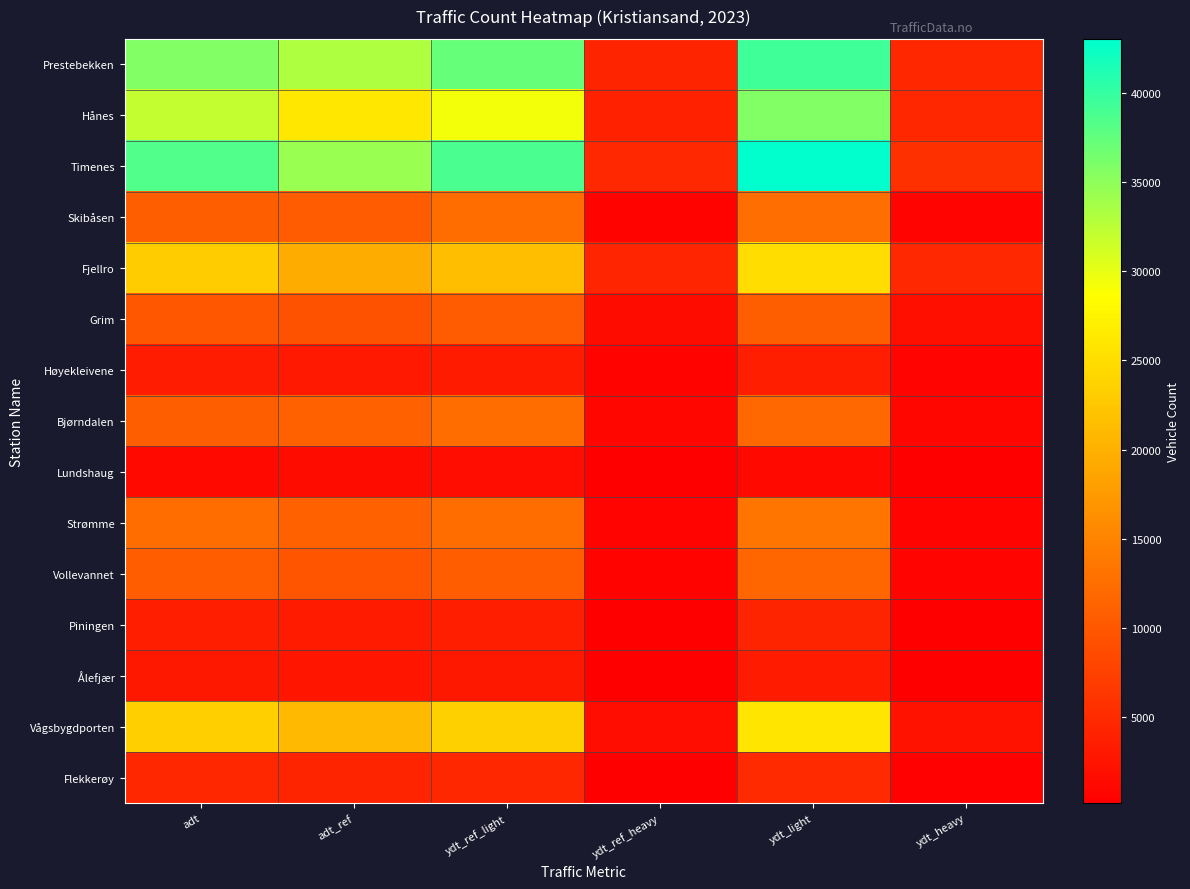

Which series has the largest total across all categories?

Timenes